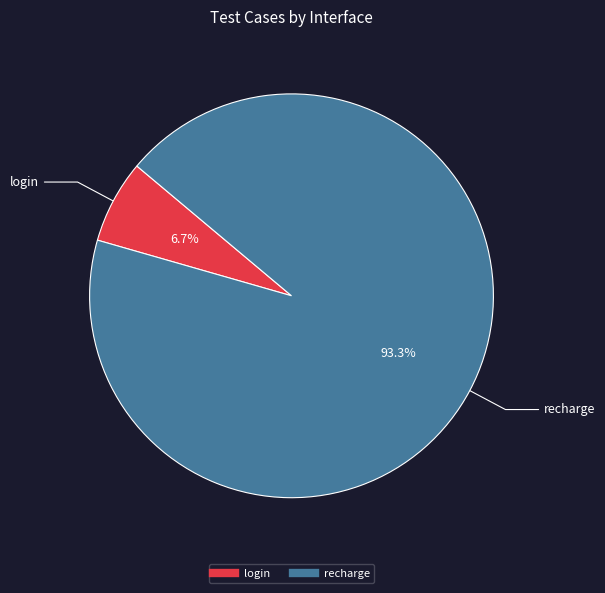

Combined, what portion of the pie is login and recharge?

100.0%